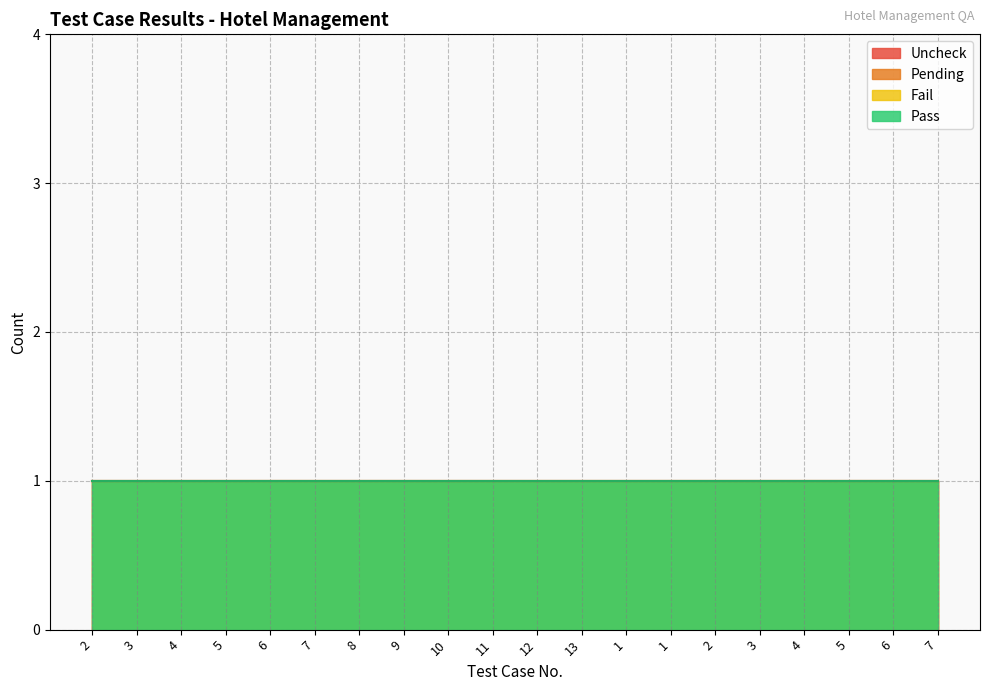

Is the value of Uncheck at 4 greater than the value of Pass at 1?

No